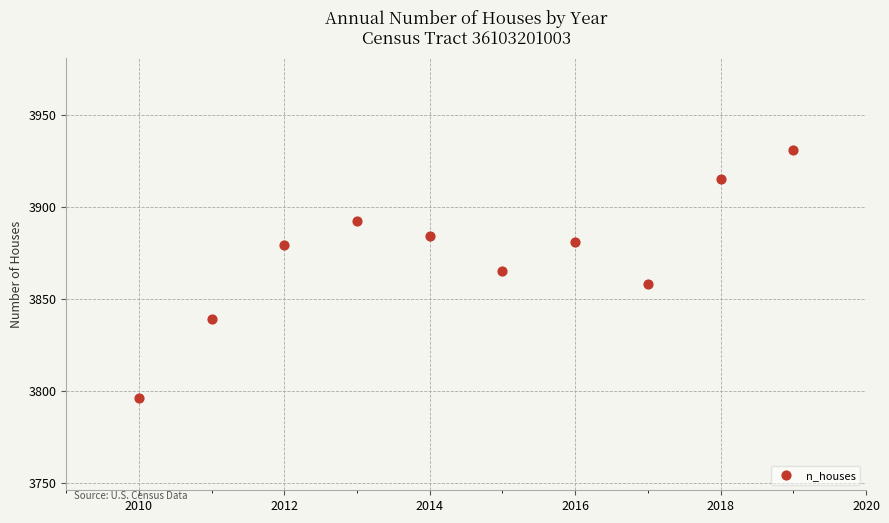

What is the average Y value?

3874